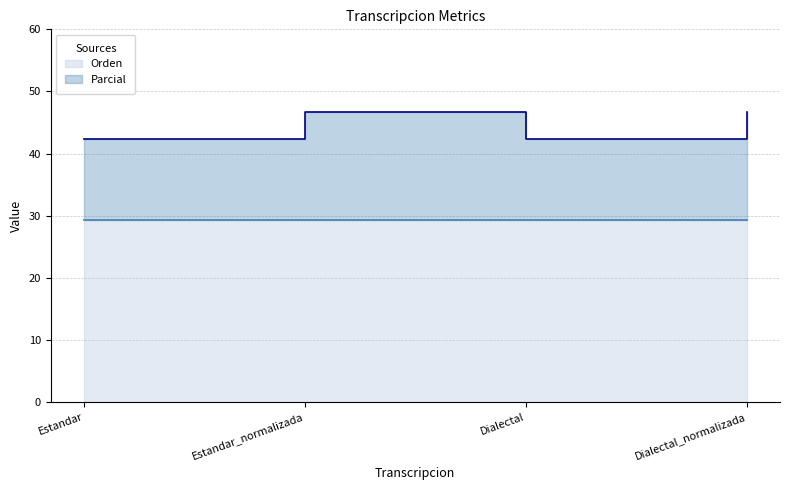

Between Estandar_normalizada and Dialectal_normalizada, which is larger?

Estandar_normalizada